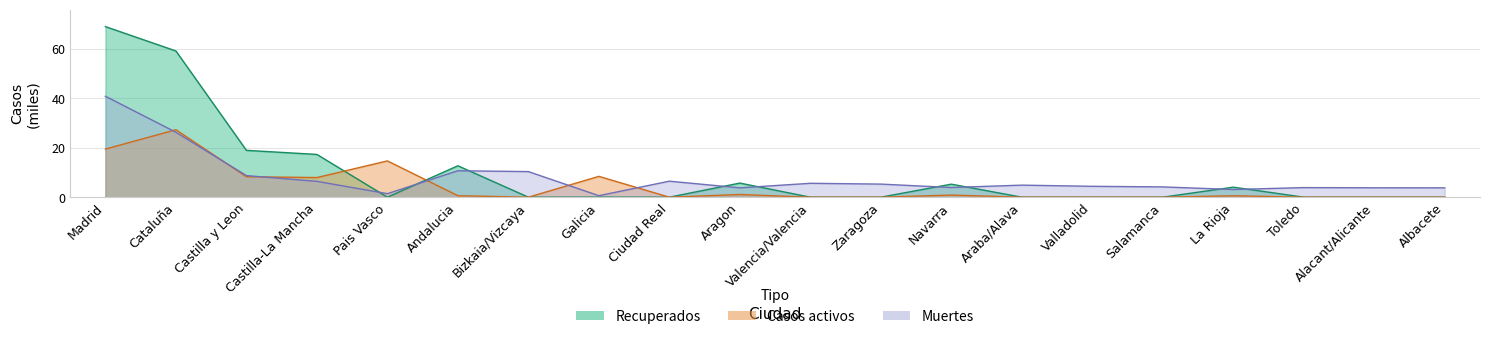

After their last crossing, which series has the higher values: Casos activos or Recuperados?

Recuperados